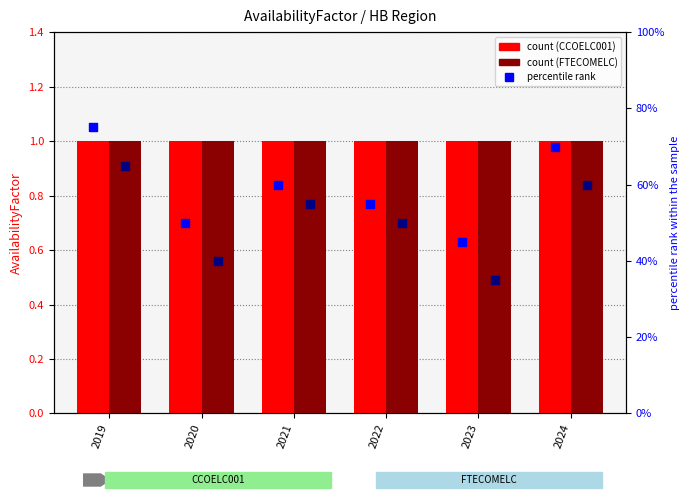

Which series contains the highest Y value?

CCOELC001